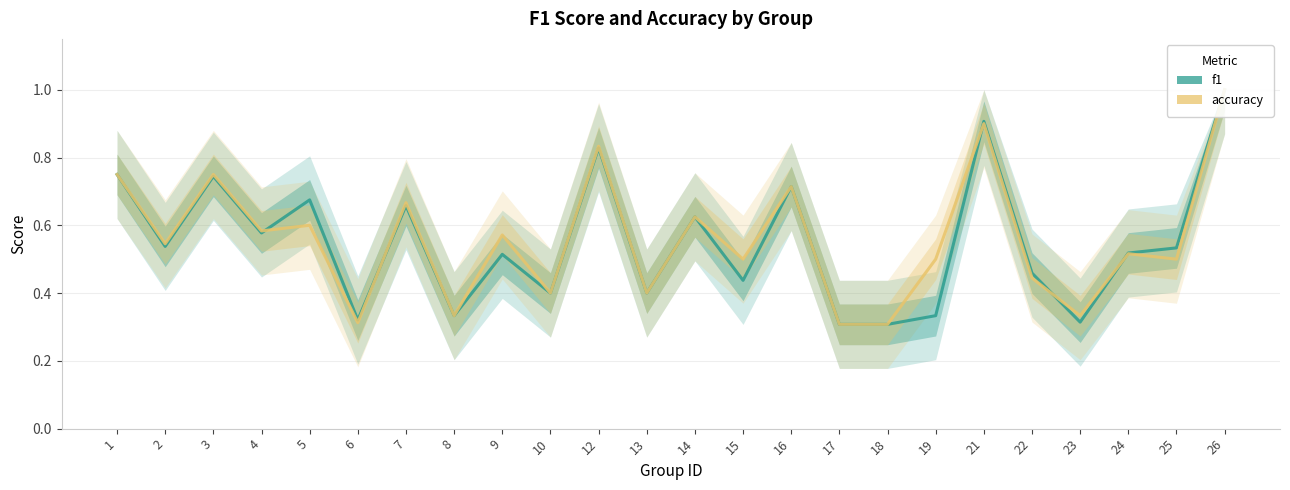

What is the value of the f1 point at the 6th from the left?

0.3